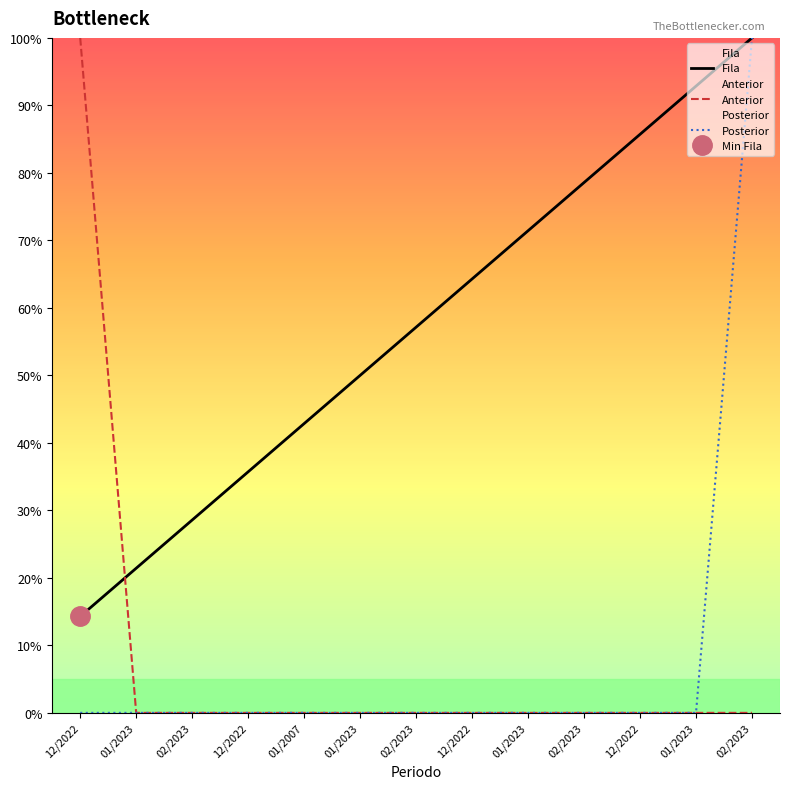

Reading left to right, list all the values displayed in this chart.

Fila: 14.3	21.4	28.6	35.7	42.9	50.0	57.1	64.3	71.4	78.6	85.7	92.9	100.0
Anterior: 100.0	0.0	0.0	0.0	0.0	0.0	0.0	0.0	0.0	0.0	0.0	0.0	0.0
Posterior: 0.0	0.0	0.0	0.0	0.0	0.0	0.0	0.0	0.0	0.0	0.0	0.0	100.0